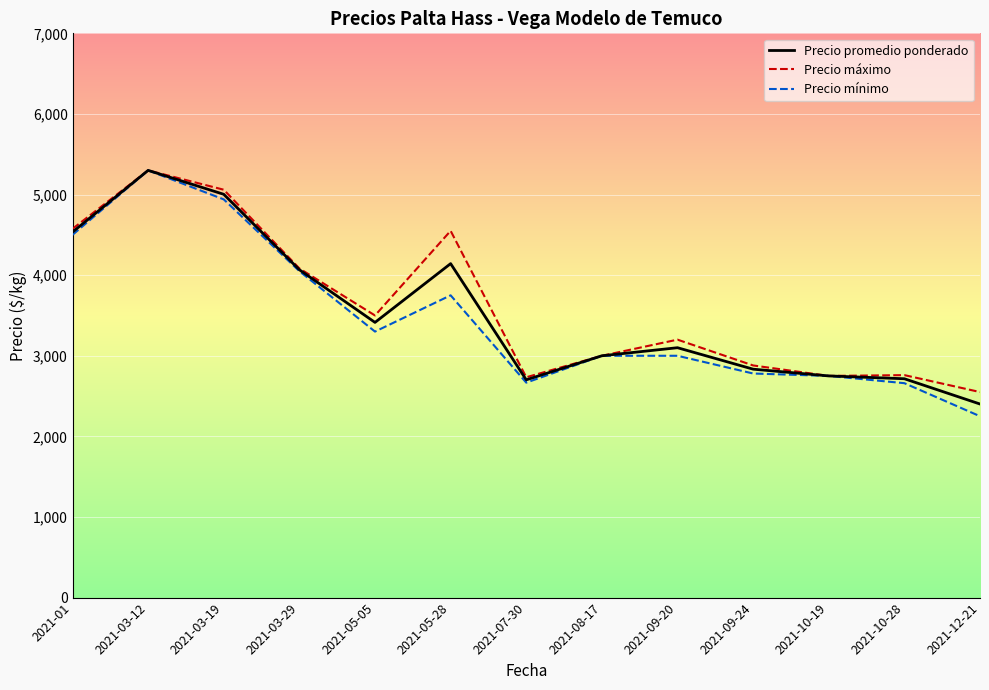

Which category has the lowest value in the Precio máximo series?

2021-12-21